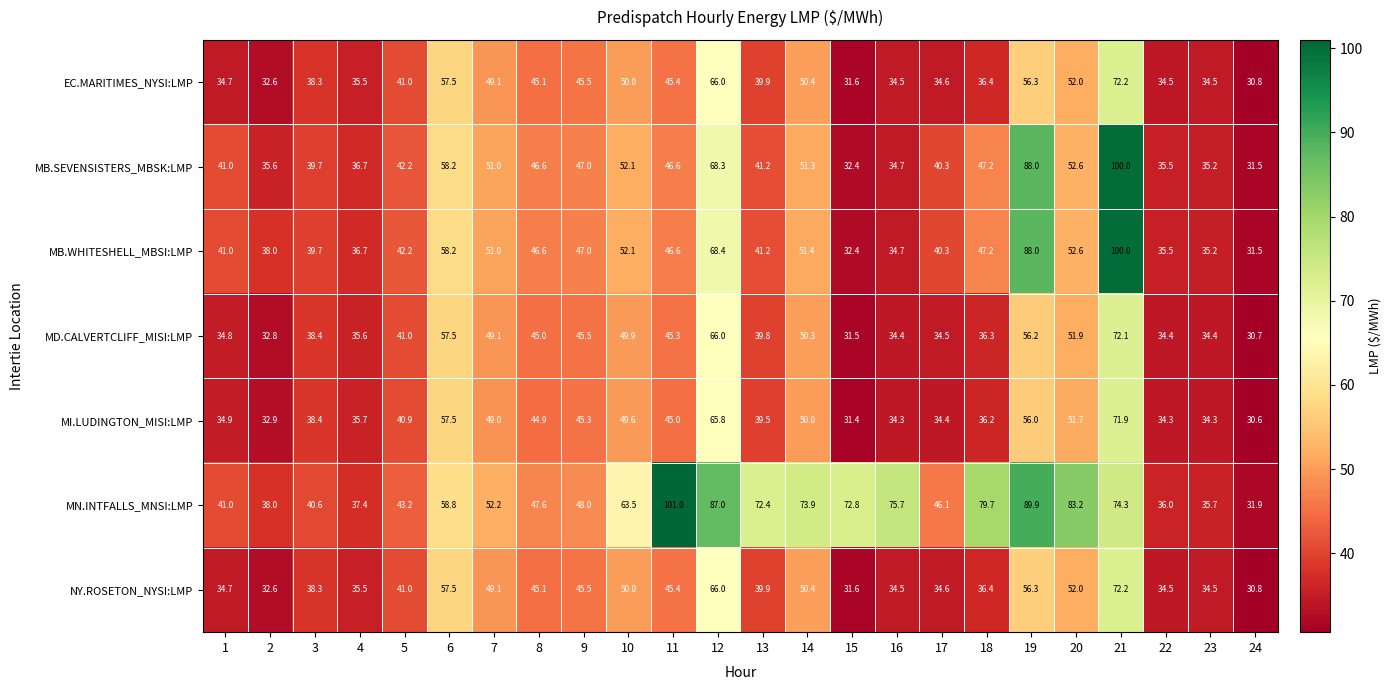

The value of EC.MARITIMES_NYSI:LMP at 18 is 15.1. True or false?

False